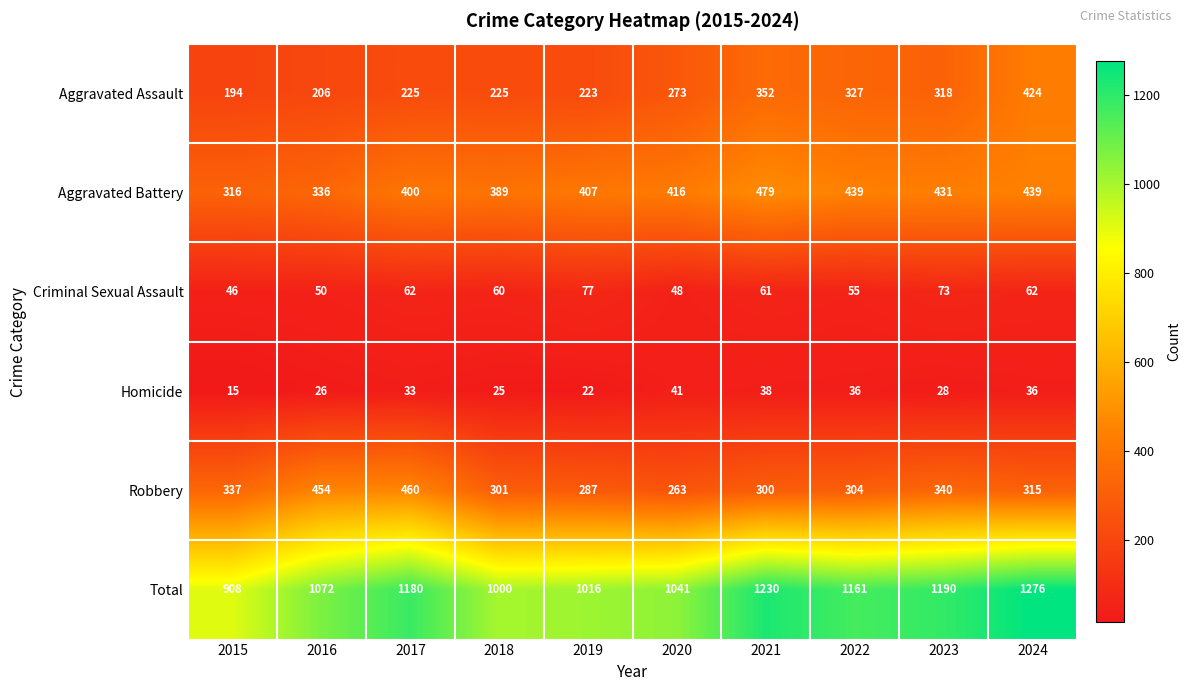

What is the spread (max minus min) of values at 2021?

1192